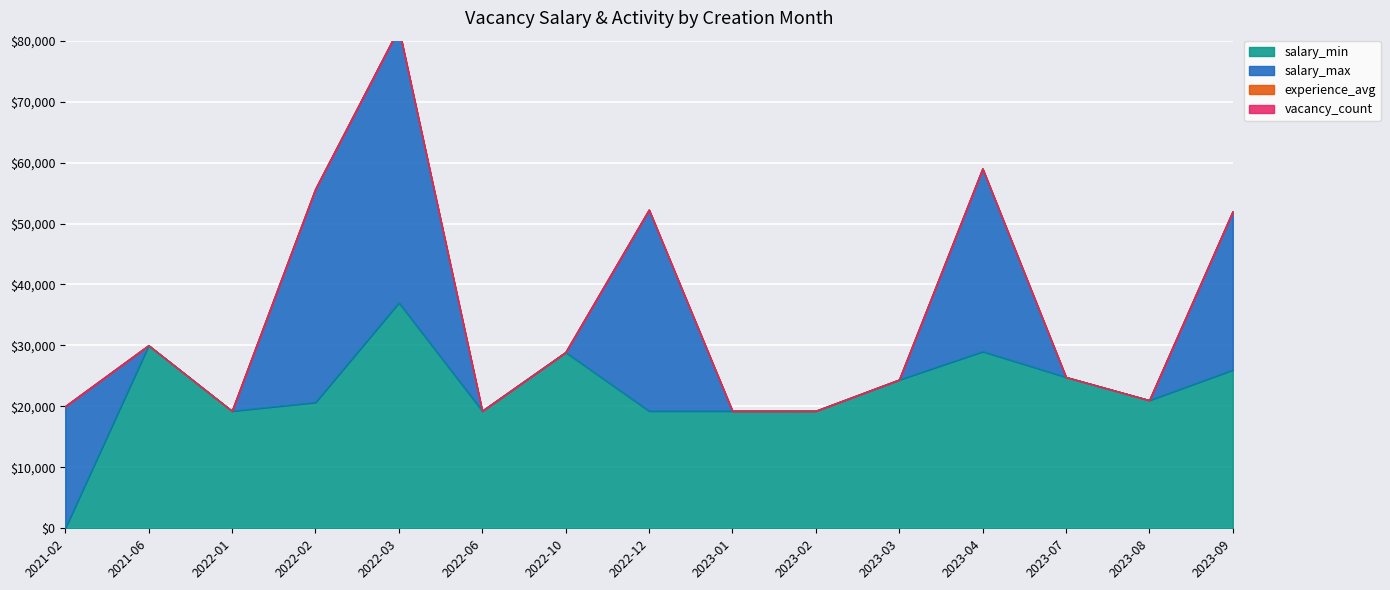

Rank the series by their maximum value, from highest to lowest.

salary_max, salary_min, experience_avg, vacancy_count